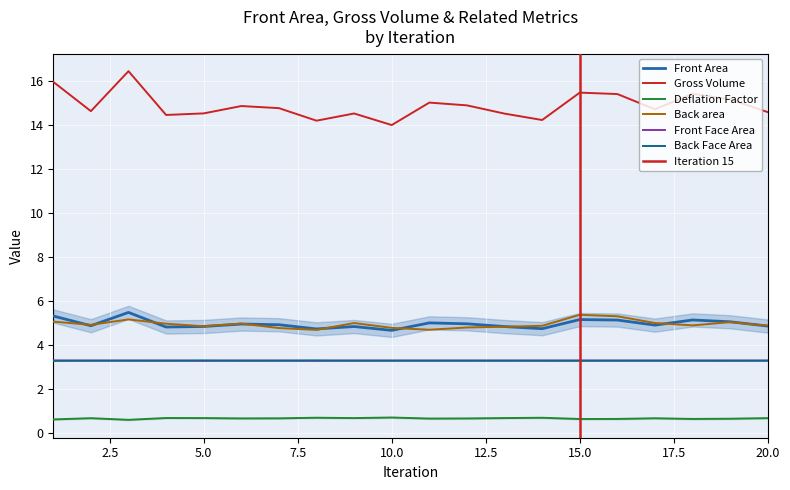

At which category is the sum across all series the highest?

3